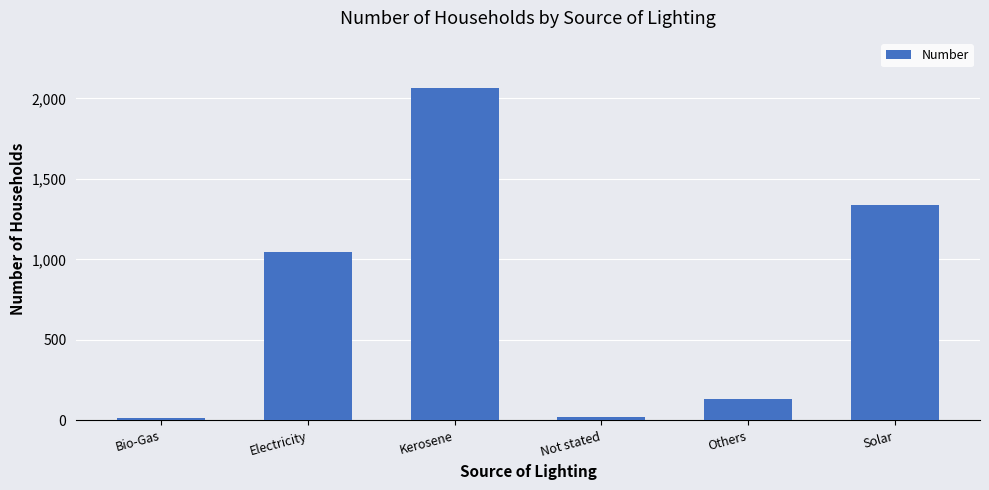

What is the difference between the maximum and second lowest values?

2044